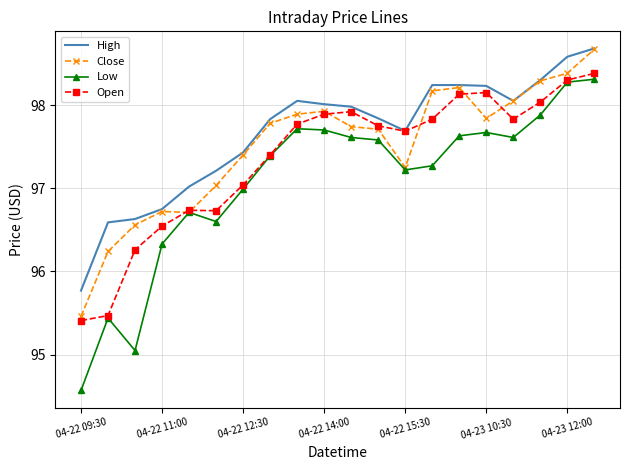

Which series has the largest range (max minus min)?

Low